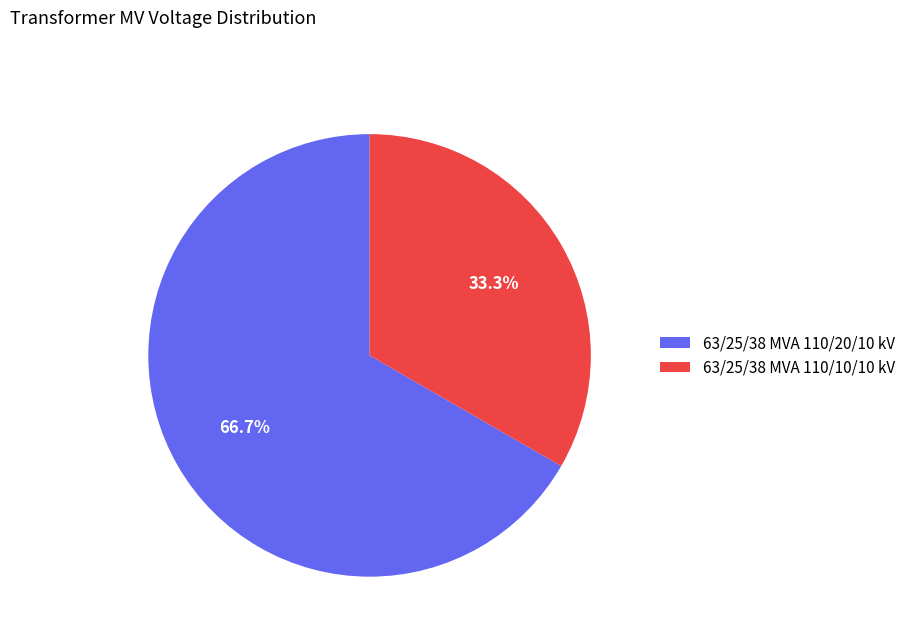

The 63/25/38 MVA 110/20/10 kV slice represents 61% of the pie. True or false?

False